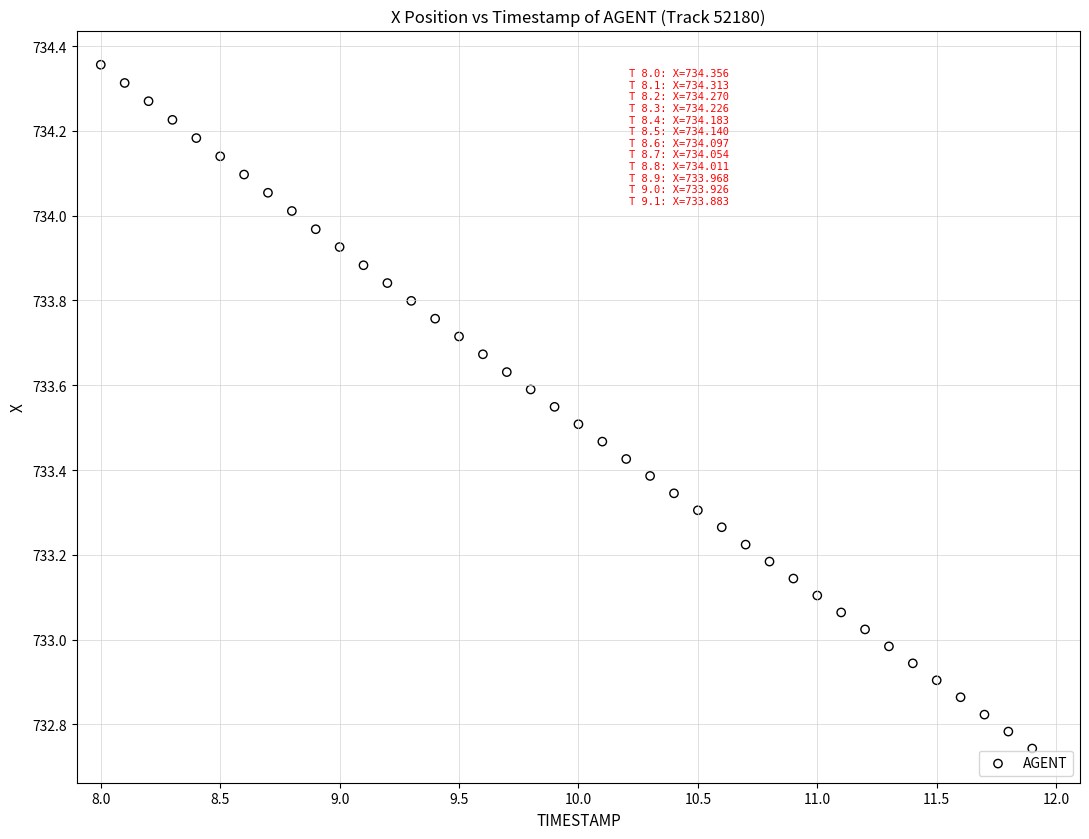

What is the range of X values (max minus min)?

3.9